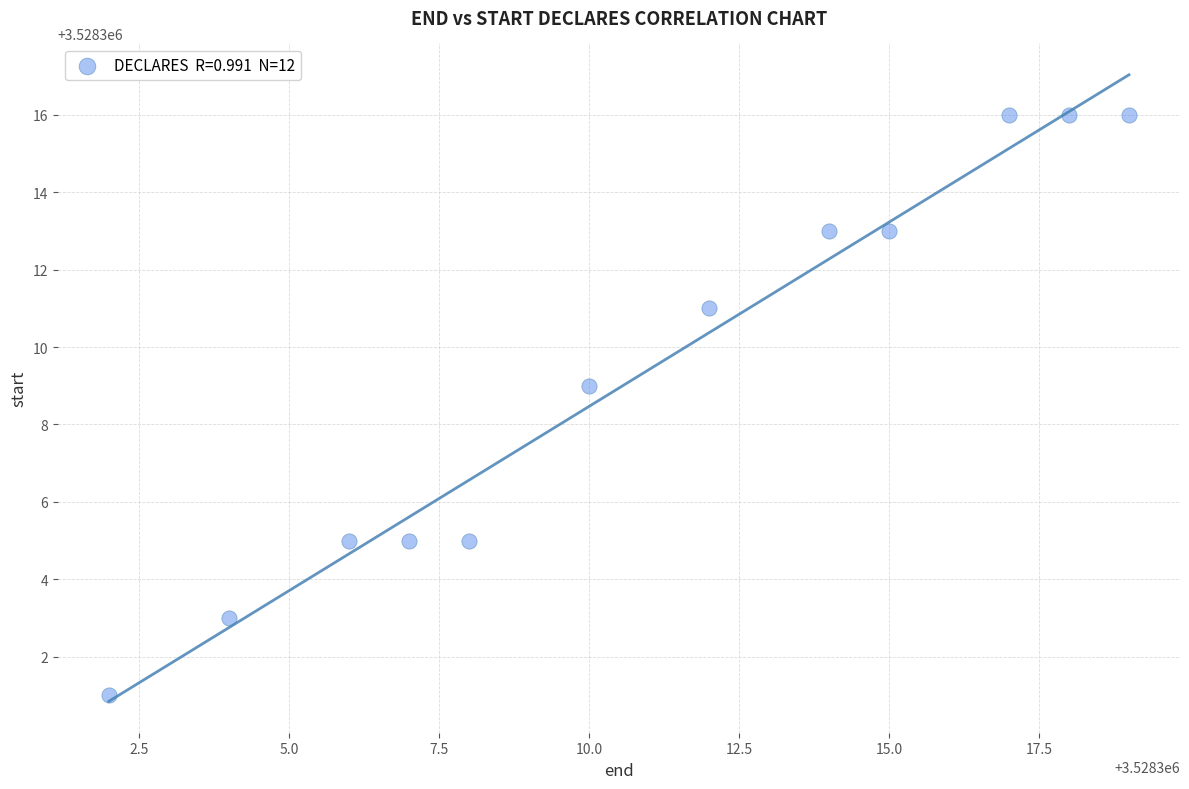

What Y value in the scatter plot is closest to 3528308?

3528309